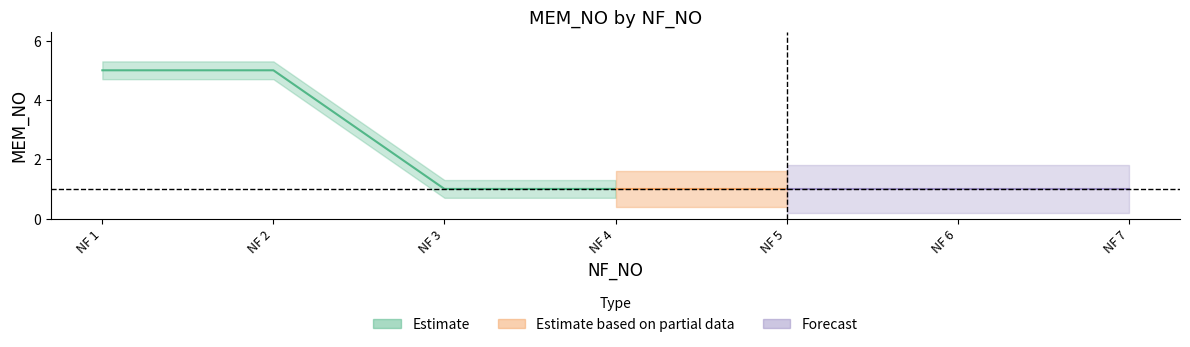

Does the chart have visible grid lines?

No